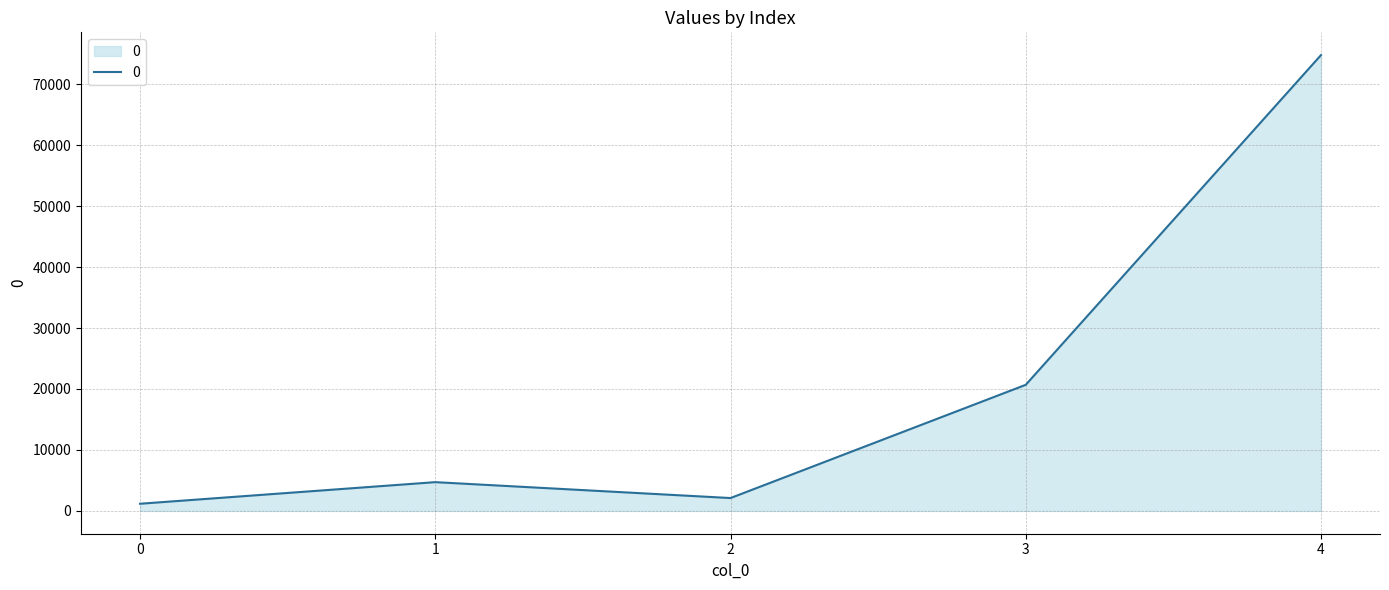

What is the change in value from 1 to 3?

+15962